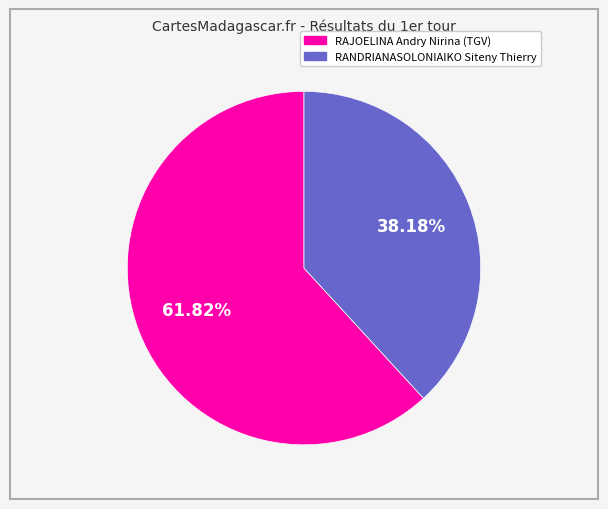

To the nearest percent, what is the average slice percentage?

50%